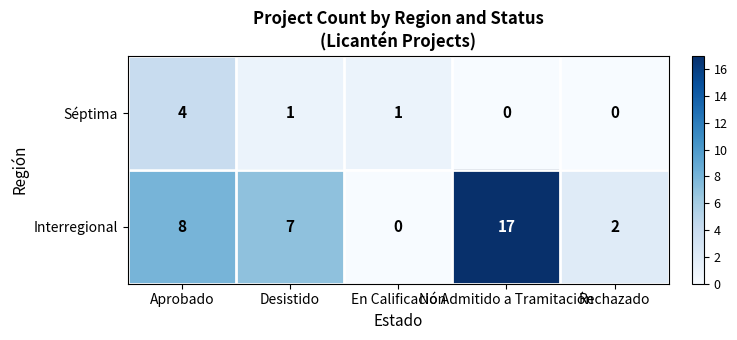

At which label does Interregional reach its minimum?

En Calificación